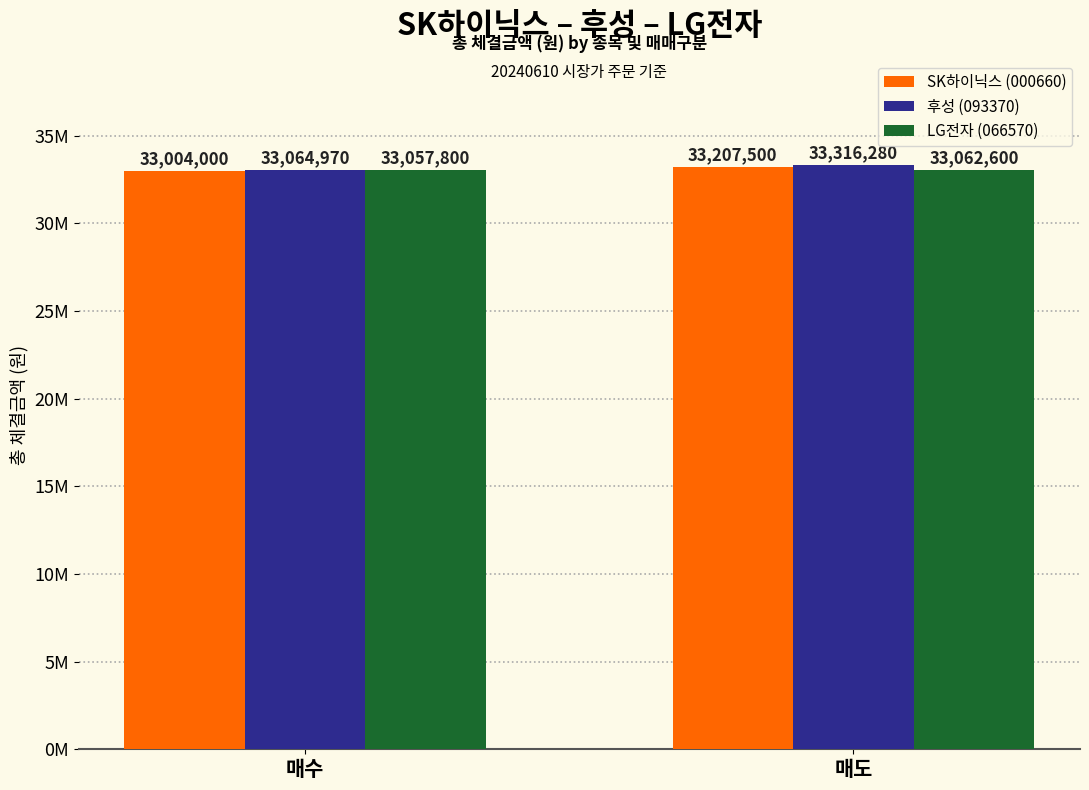

Which series has the largest total across all categories?

후성 (093370)